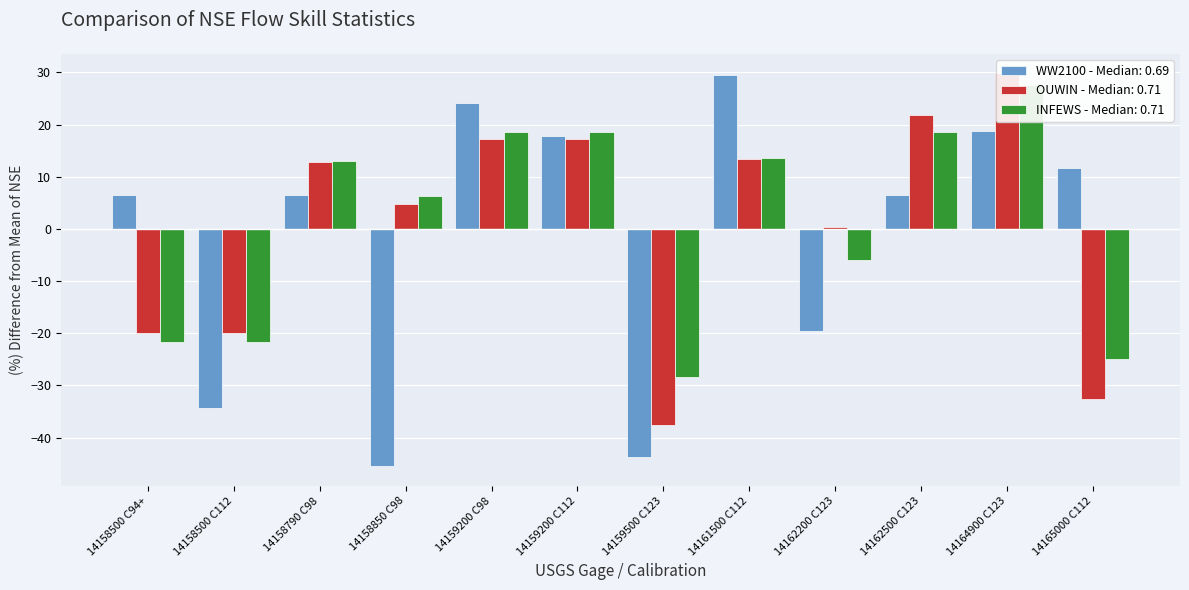

What is the value of the INFEWS bar at the 10th from the left?

18.5